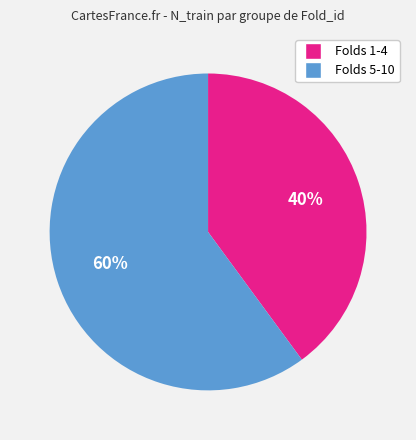

Is there any slice that represents more than half of the pie?

Yes